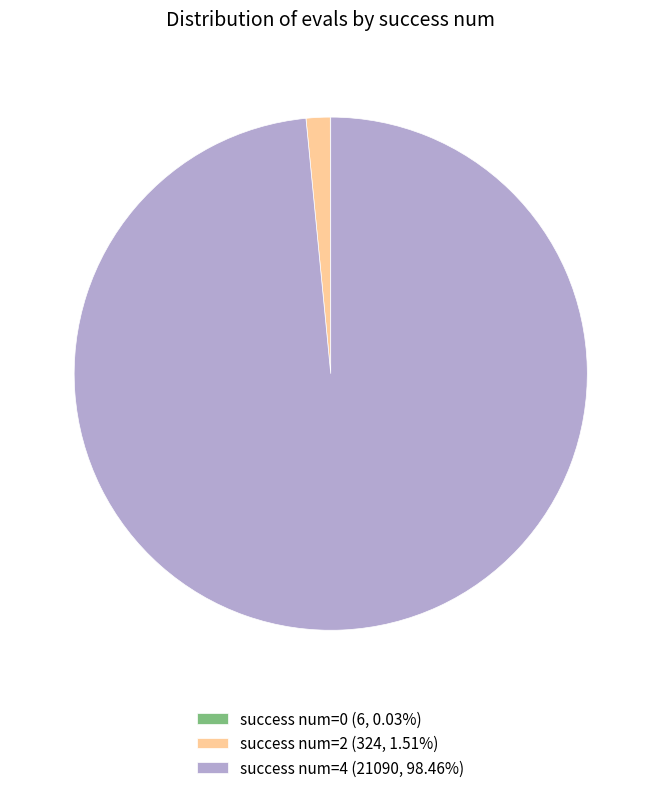

Does any single category account for the majority?

Yes